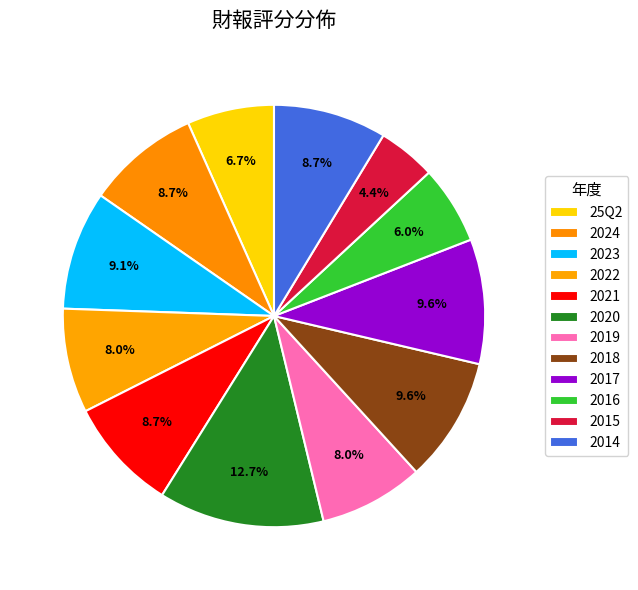

Rank the categories by value from highest to lowest.

2020, 2018, 2017, 2023, 2024, 2021, 2014, 2022, 2019, 25Q2, 2016, 2015